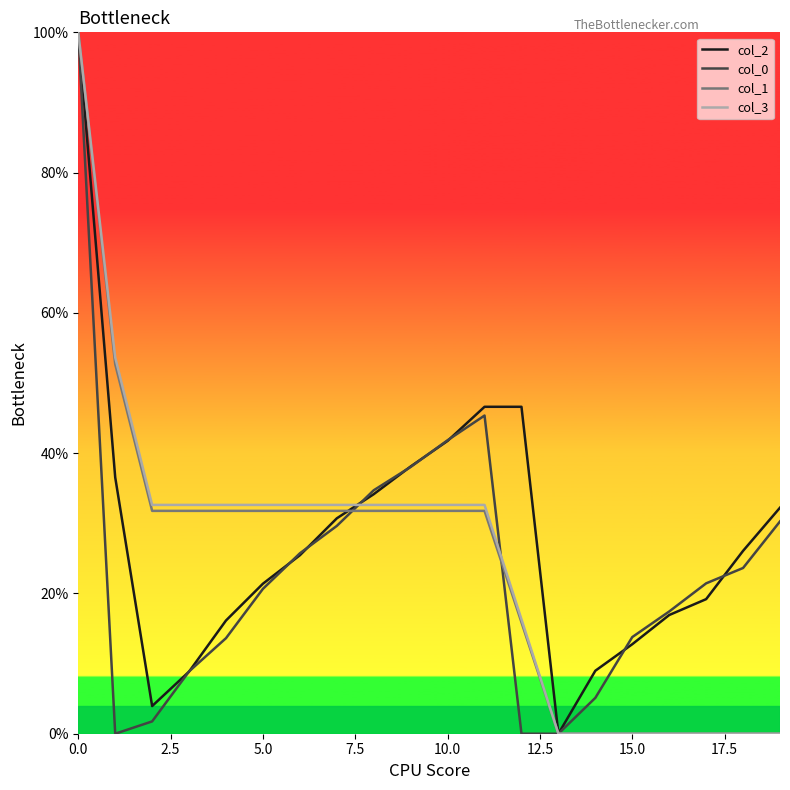

What is the maximum value for col_2?

100.0